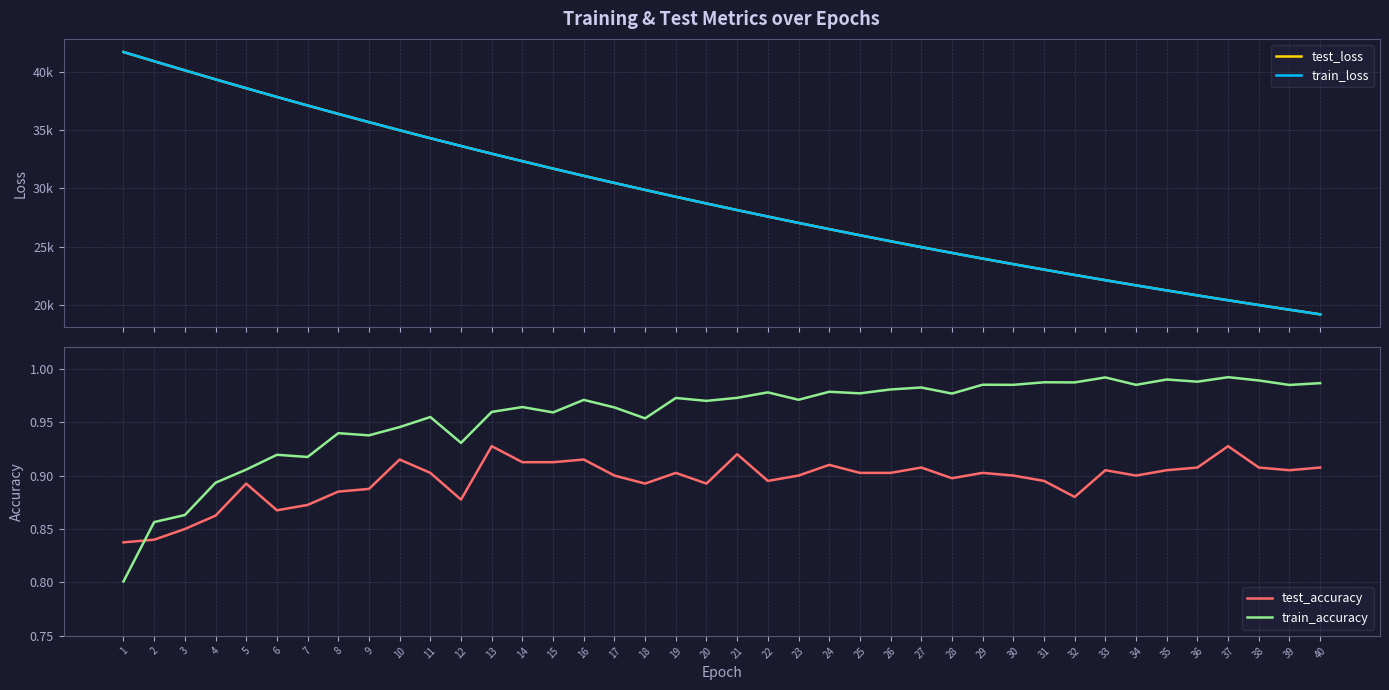

Which series changed the most between 1 and 33?

train_loss